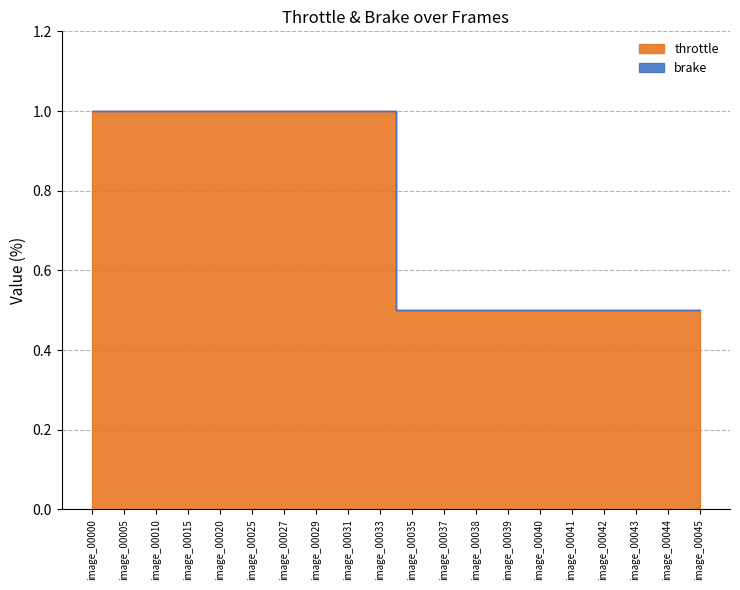

True or false: throttle and brake intersect in this chart.

False